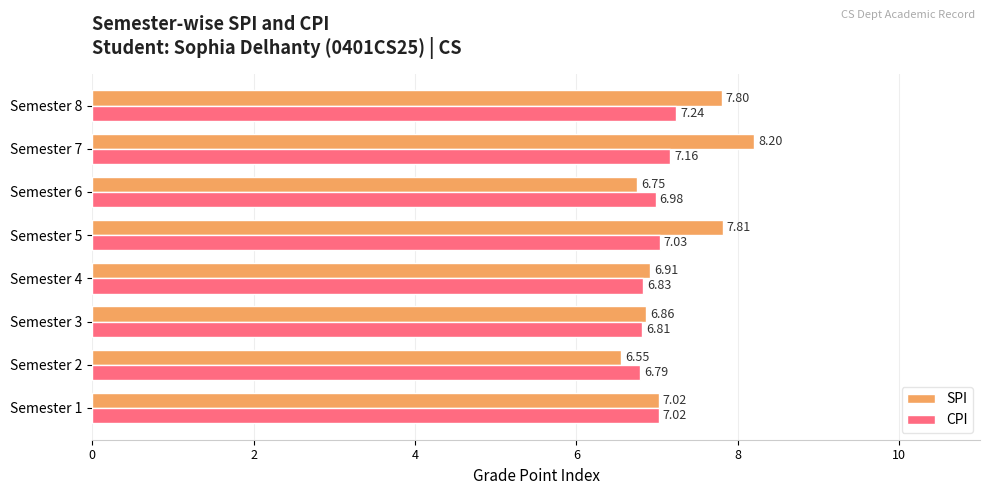

What is the sum of the CPI values at Semester 6 and Semester 4?

13.8